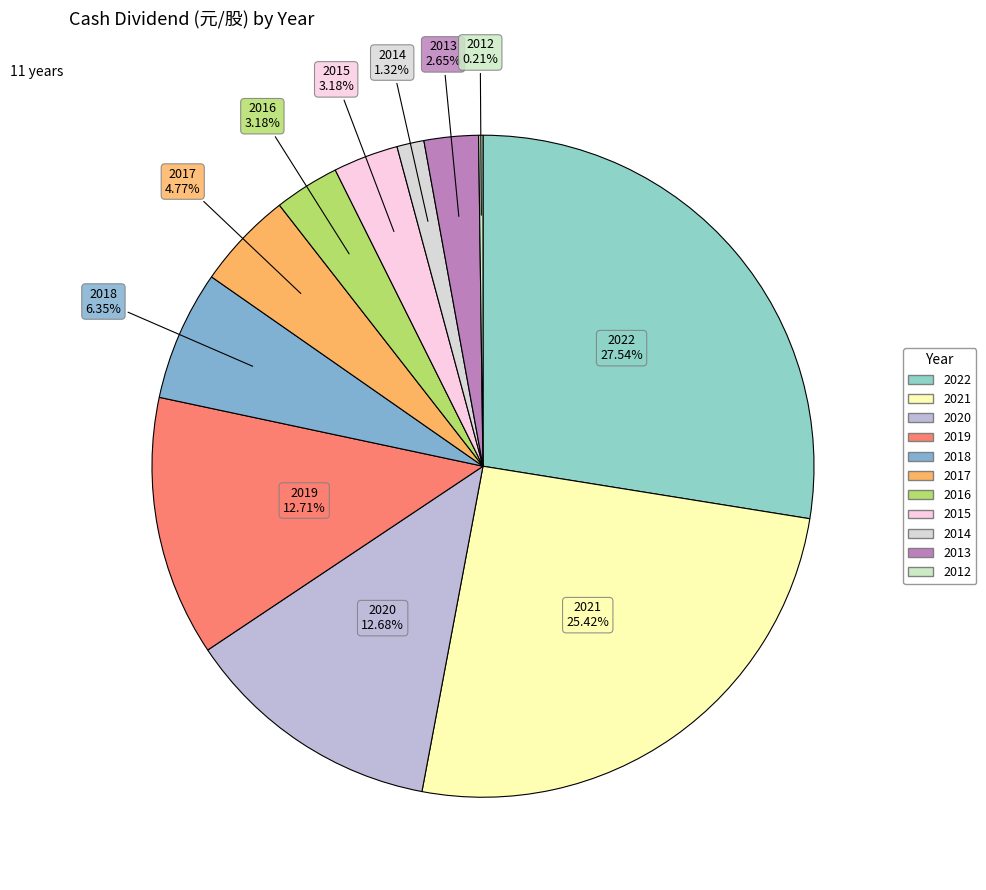

Between 2017 and 2018, which is larger?

2018